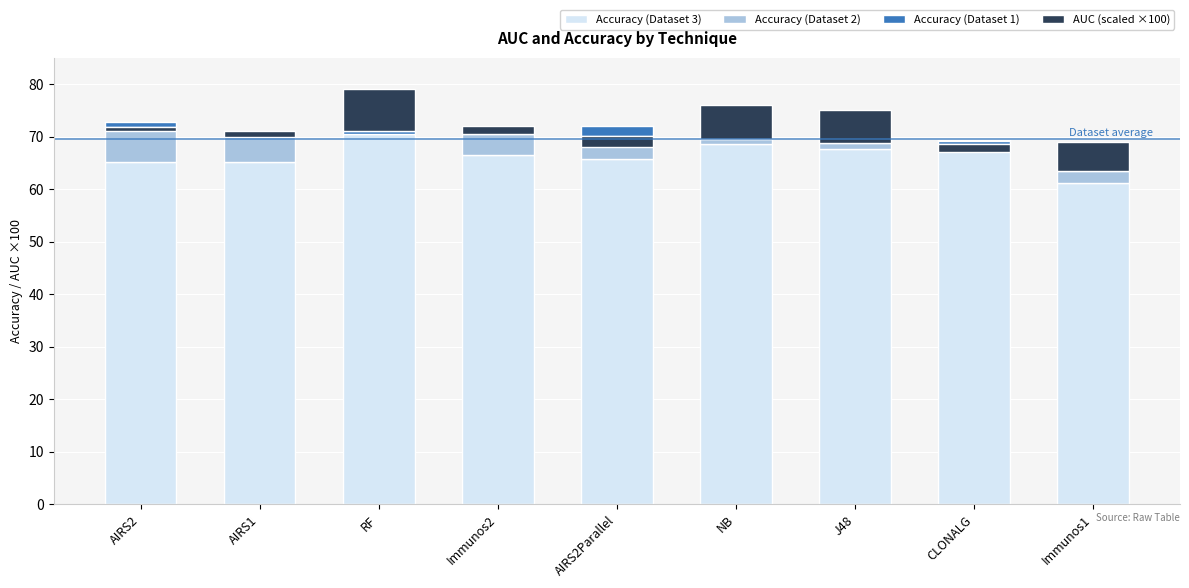

How many series are shown in this chart?

4